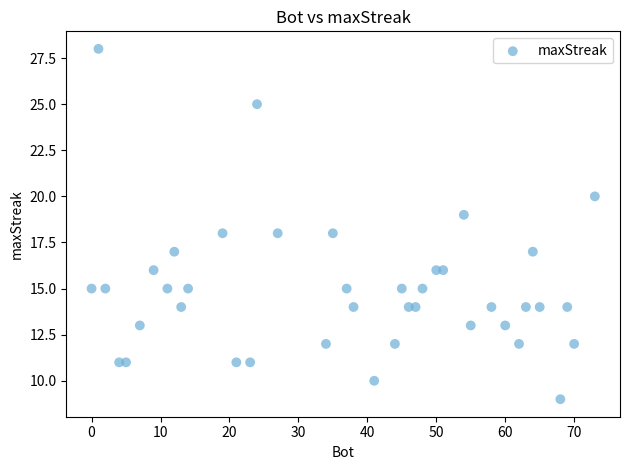

What is the range of Y values (max minus min)?

19